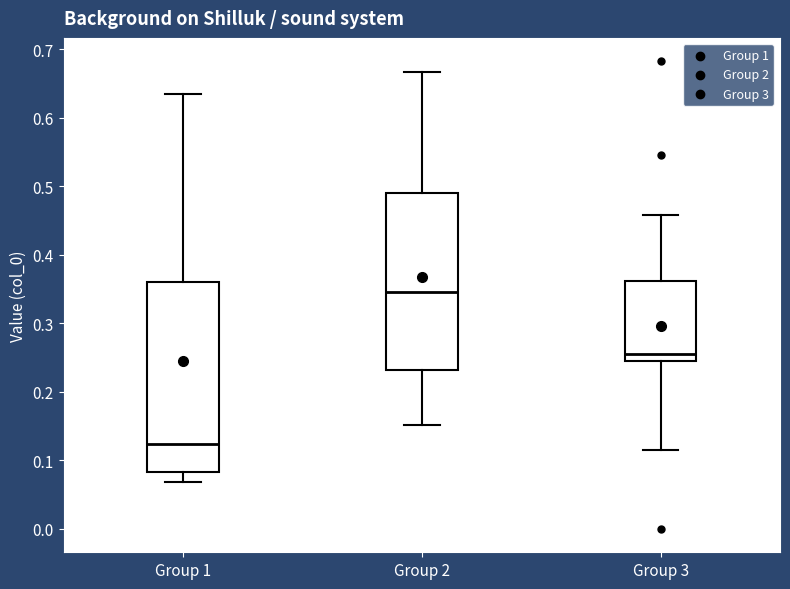

Reading left to right, transcribe this box plot: for each box, give where its median line is, the range the box spans, and where its two whiskers end, as read against the y-axis. The values are not printed on the chart, so give them approximately, as read against the axis.

Group 1: median 0.12, box 0.08 to 0.36, whiskers 0.07 to 0.64
Group 2: median 0.35, box 0.23 to 0.49, whiskers 0.15 to 0.67
Group 3: median 0.26, box 0.25 to 0.36, whiskers 0.11 to 0.46